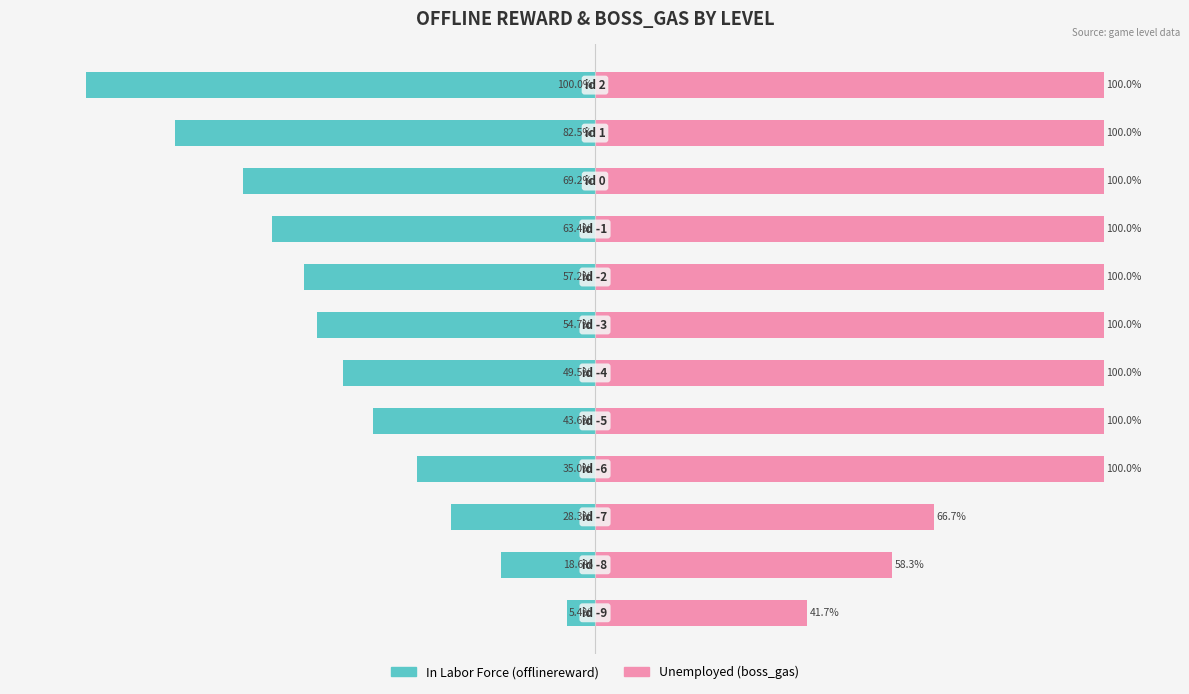

Does the chart contain stacked bars?

No